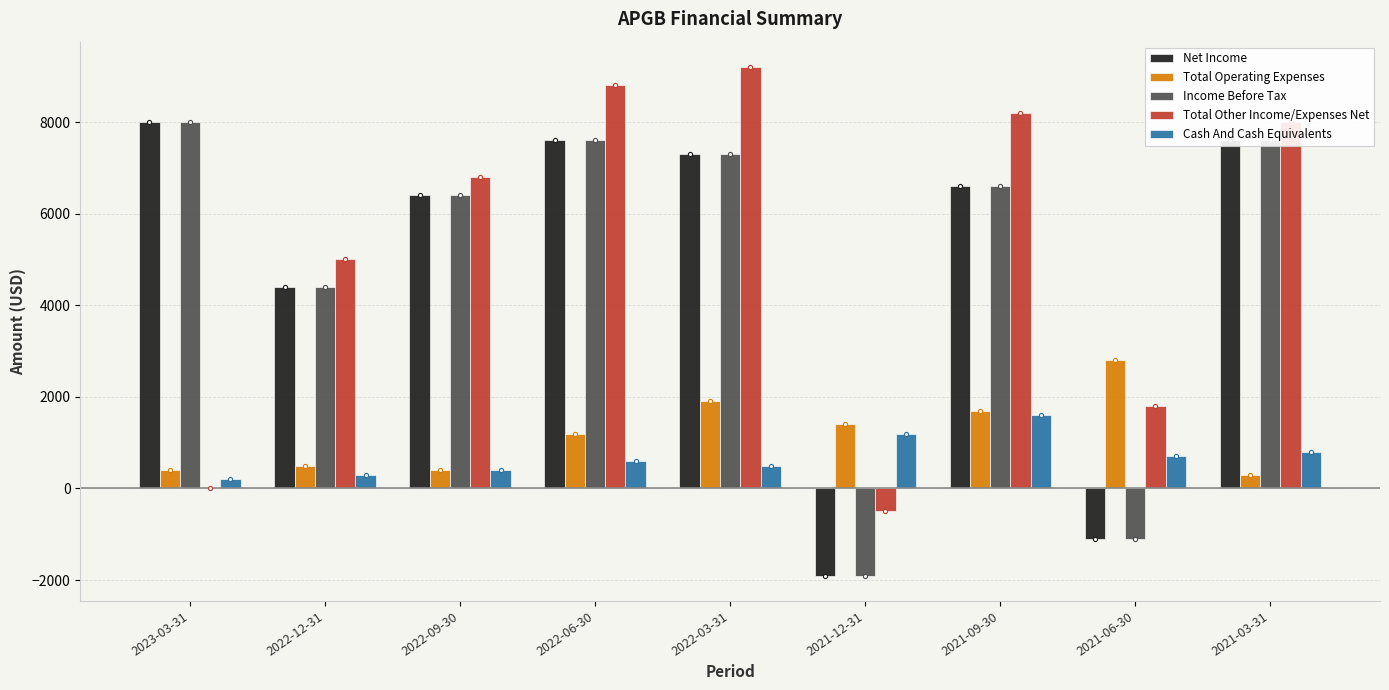

Read the Income Before Tax value at 2022-12-31.

4400